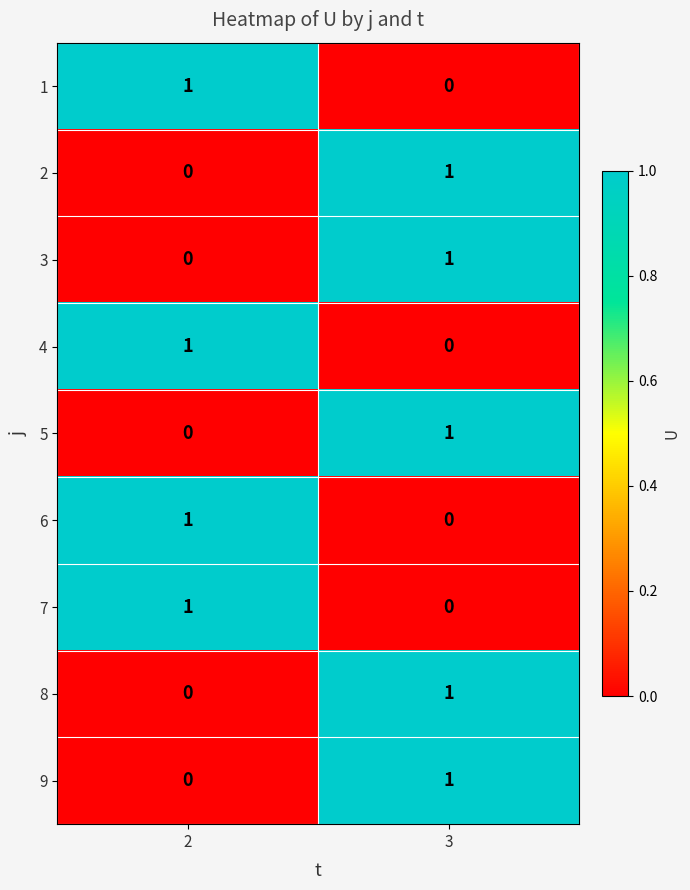

Reading left to right, transcribe all the data shown in this chart.

1: 1	0
2: 0	1
3: 0	1
4: 1	0
5: 0	1
6: 1	0
7: 1	0
8: 0	1
9: 0	1